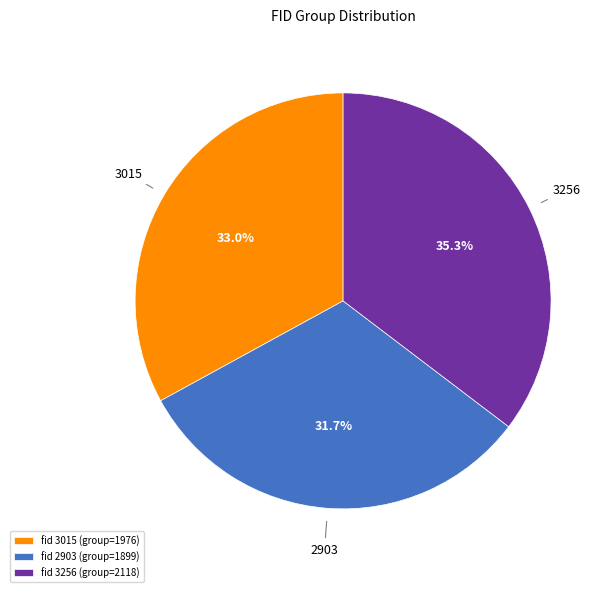

To the nearest percent, what is the difference between the largest and smallest slice percentages?

4%